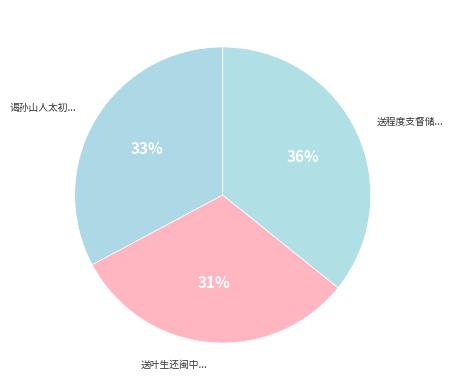

How many slices are in this pie chart?

3